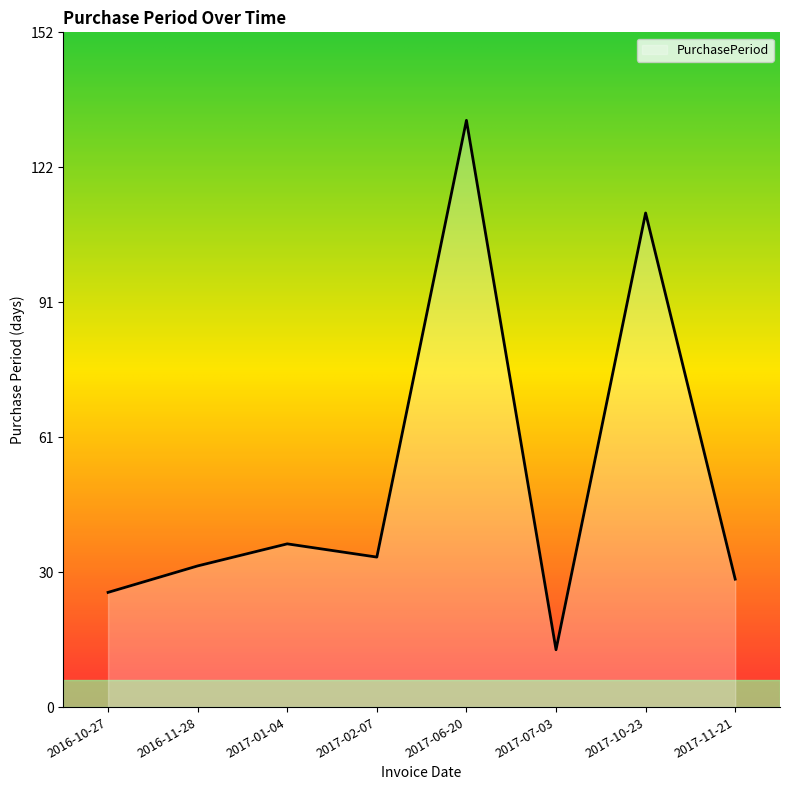

What is the change in value from 2016-11-28 to 2017-06-20?

+101